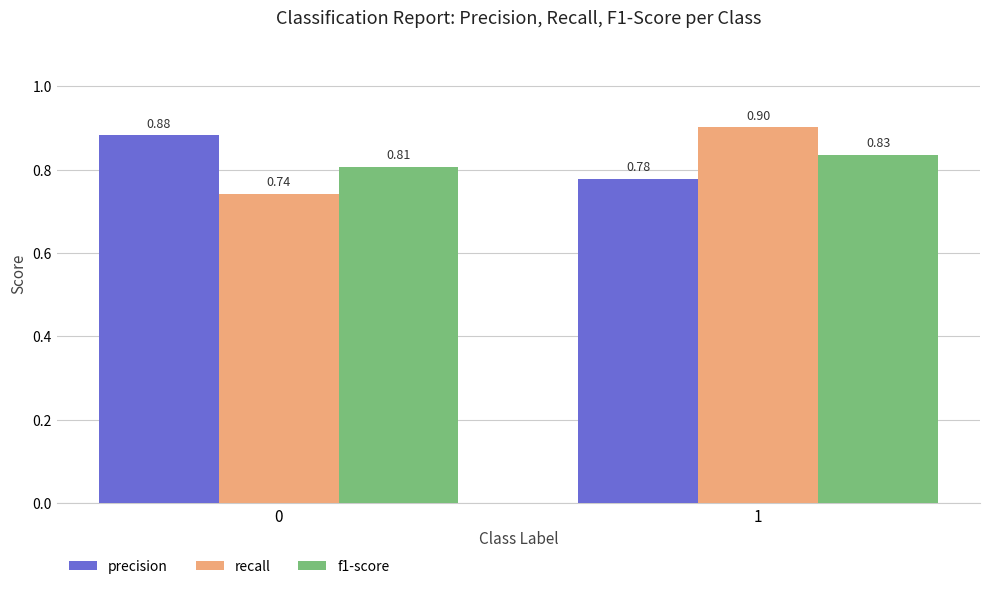

Which category has the lowest value in the precision series?

1